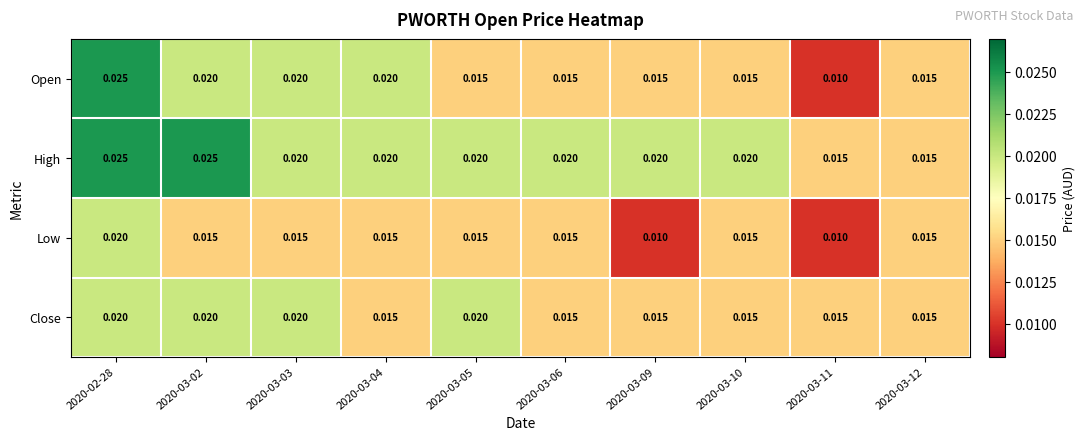

Which series has the largest total across all categories?

High